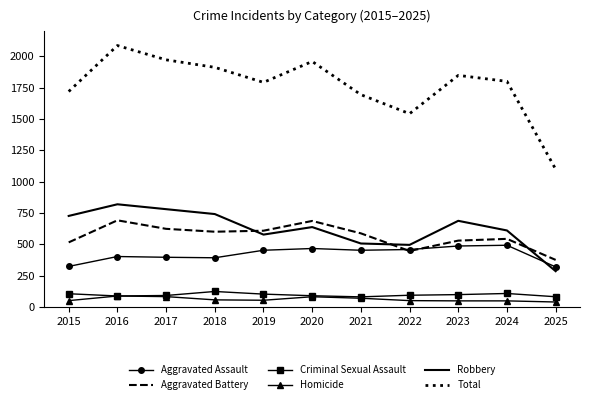

How many categories are shown in the chart?

11